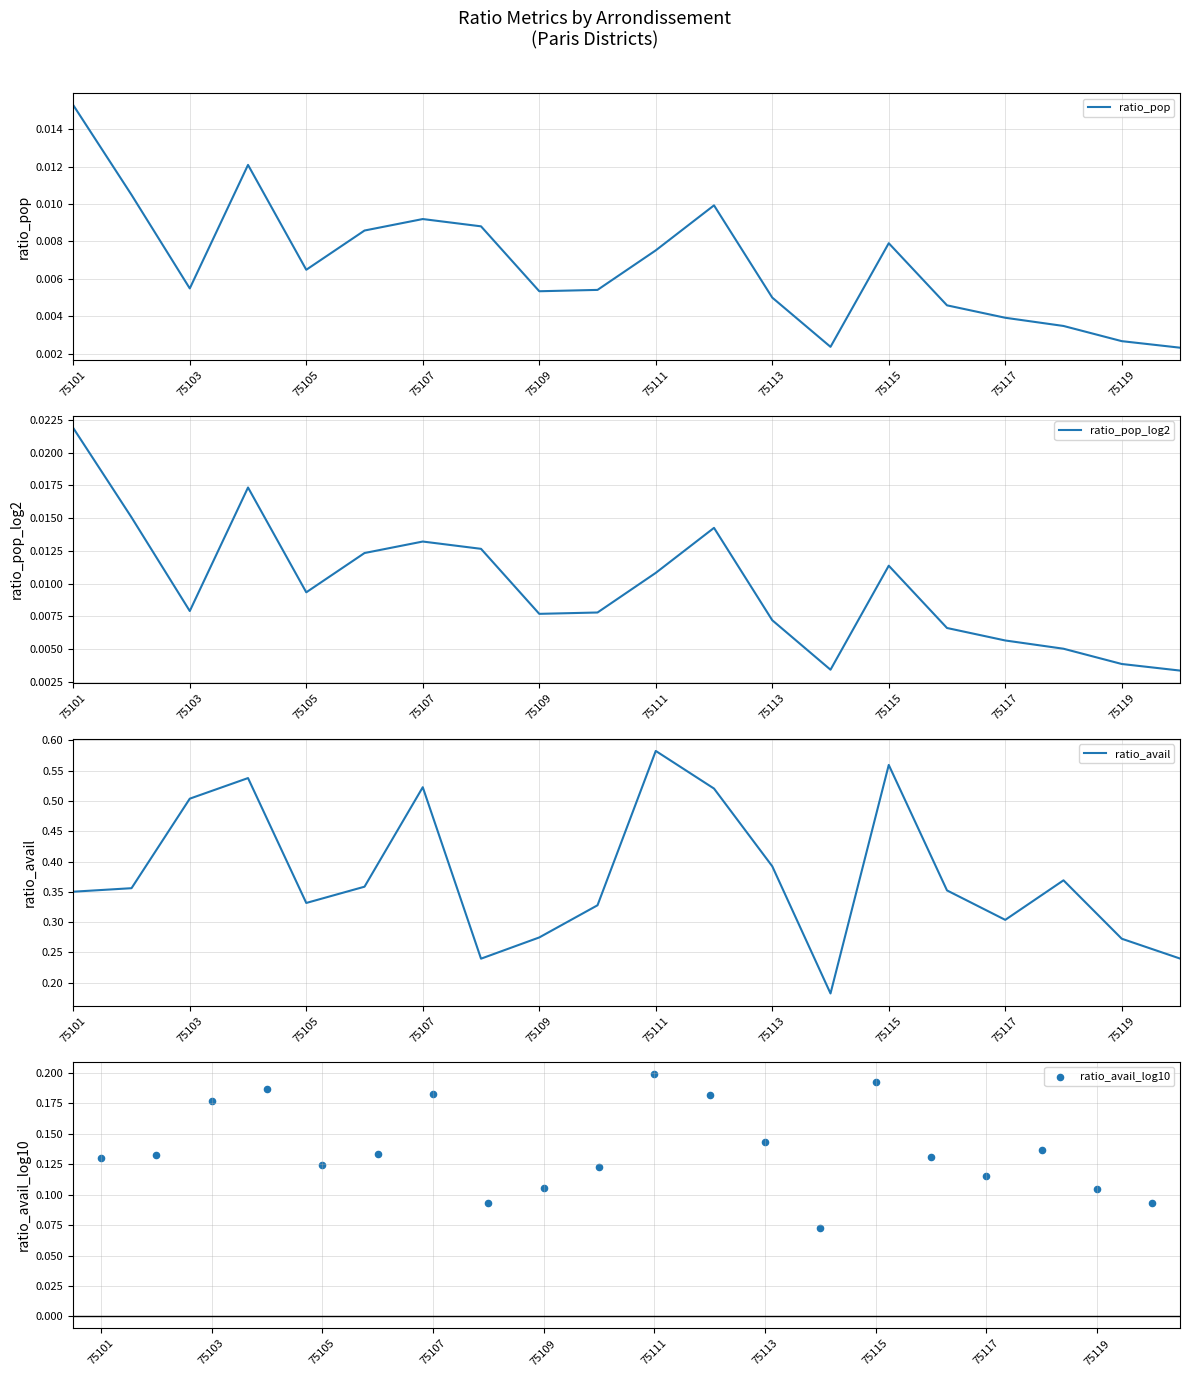

True or false: ratio_avail has a value of 0.3 at 75103.

False